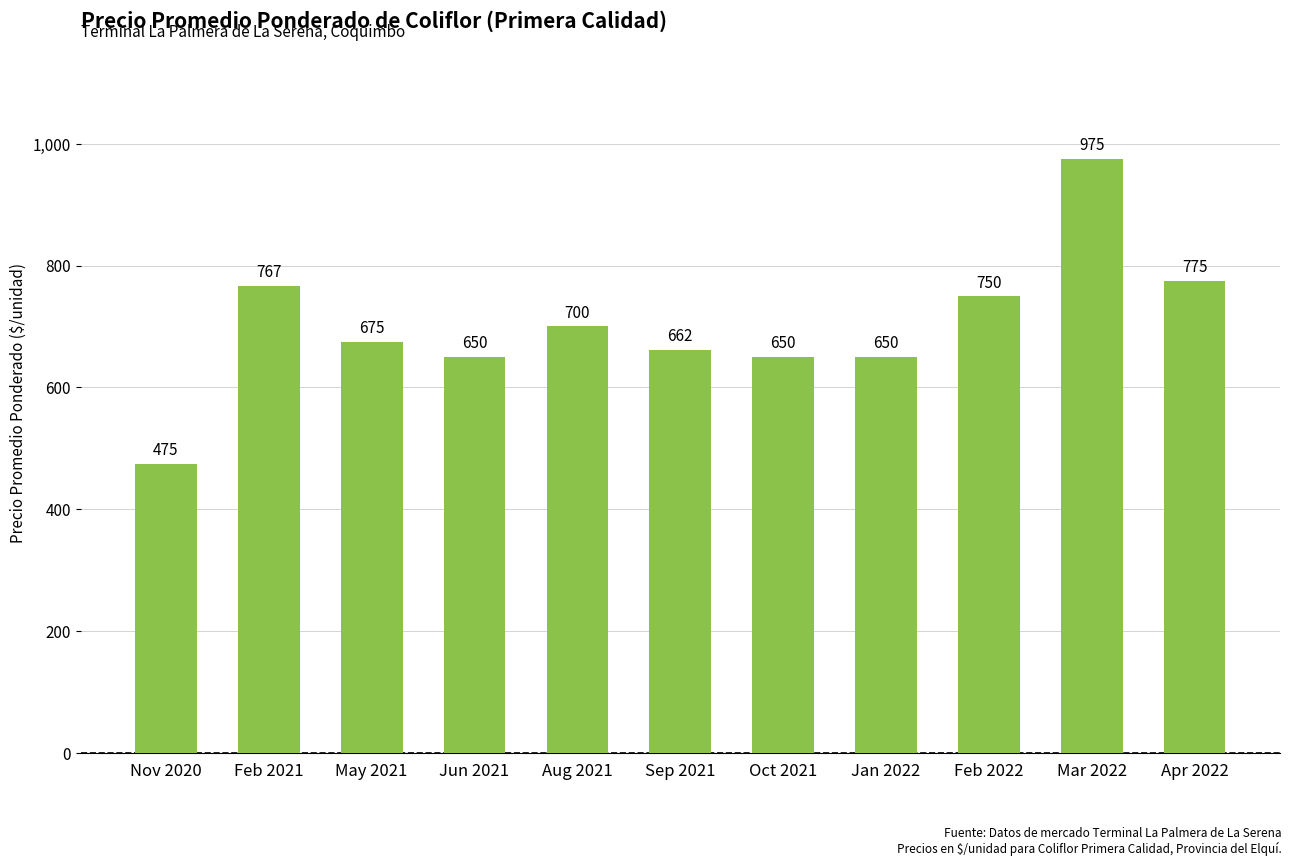

What is the value of the 2nd bar from the left?

767